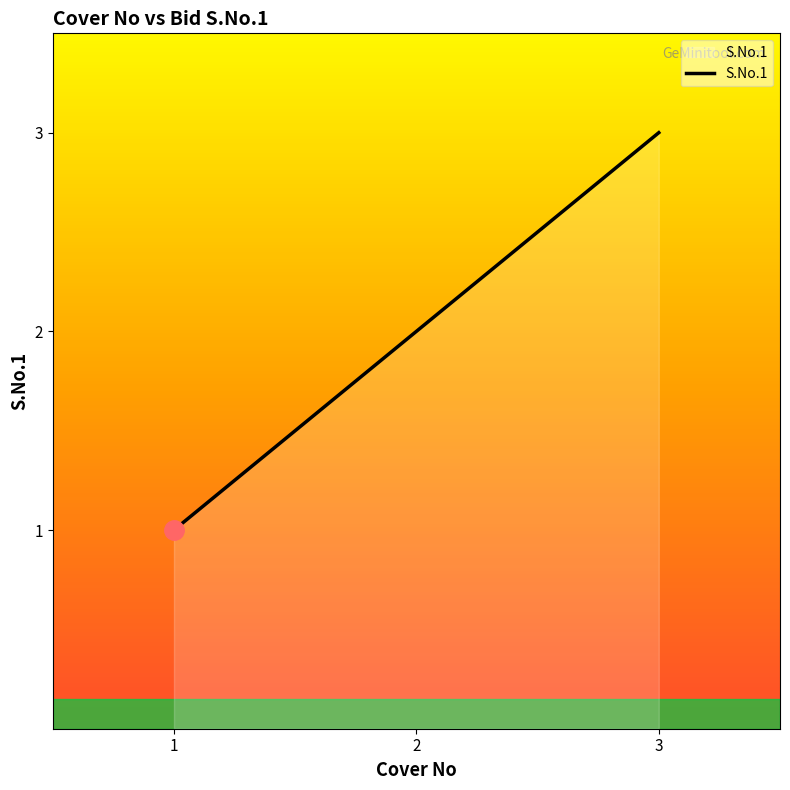

Reading left to right, list all the values displayed in this chart.

1	2	3